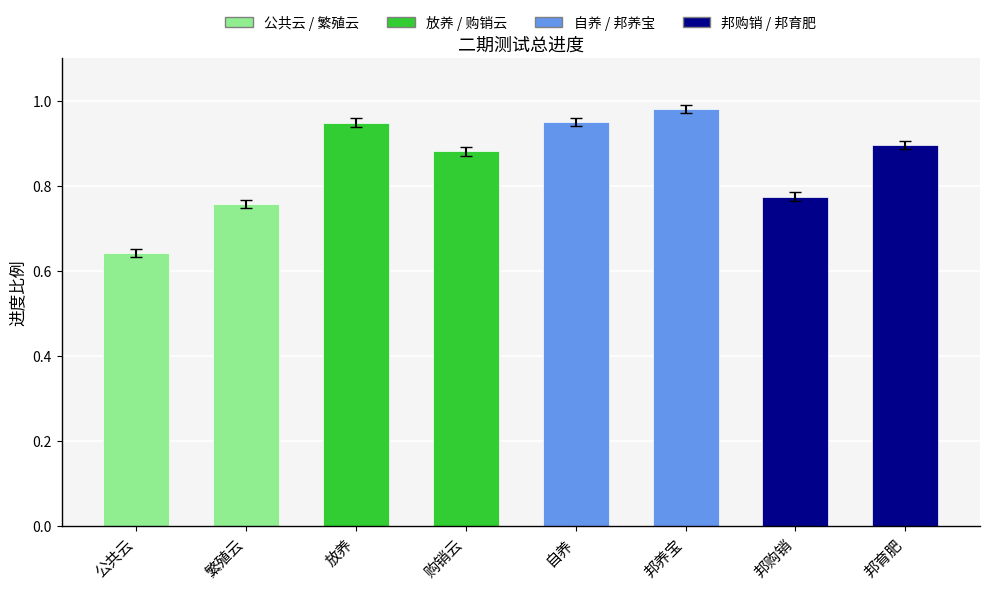

Is it true that the value at 繁殖云 is 1.1?

False